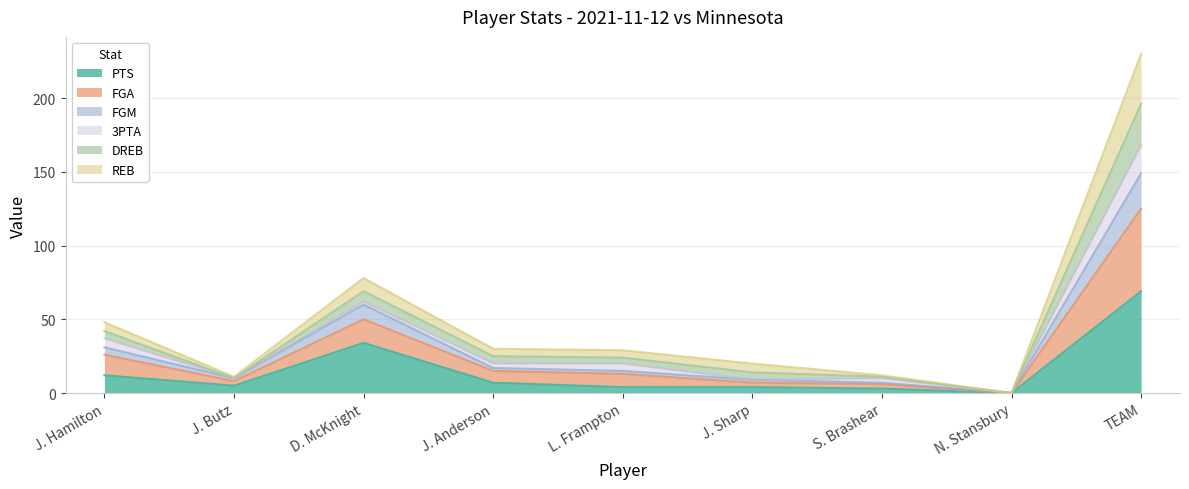

At which label does DREB reach its minimum?

N. Stansbury